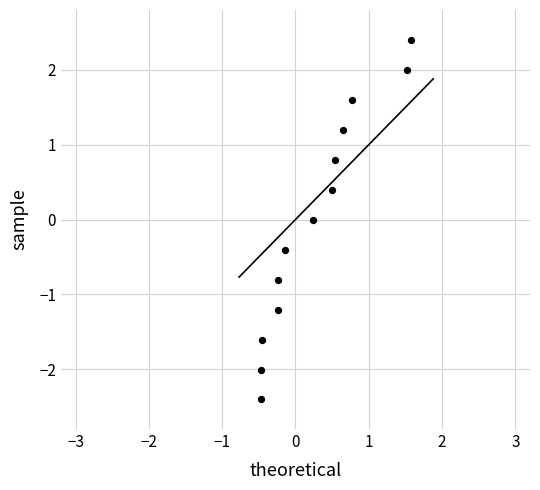

What is the range of X values (max minus min)?

2.0